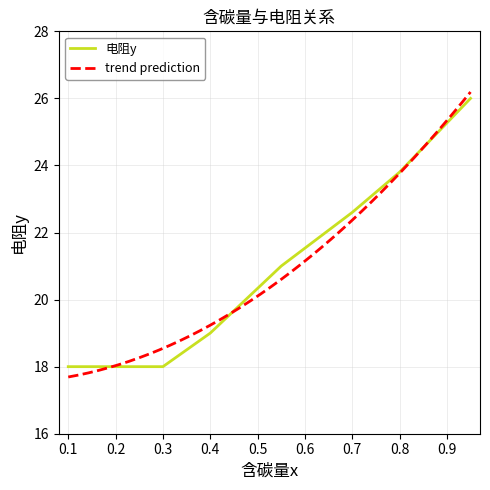

The value at 0.95 is 26.0. True or false?

True